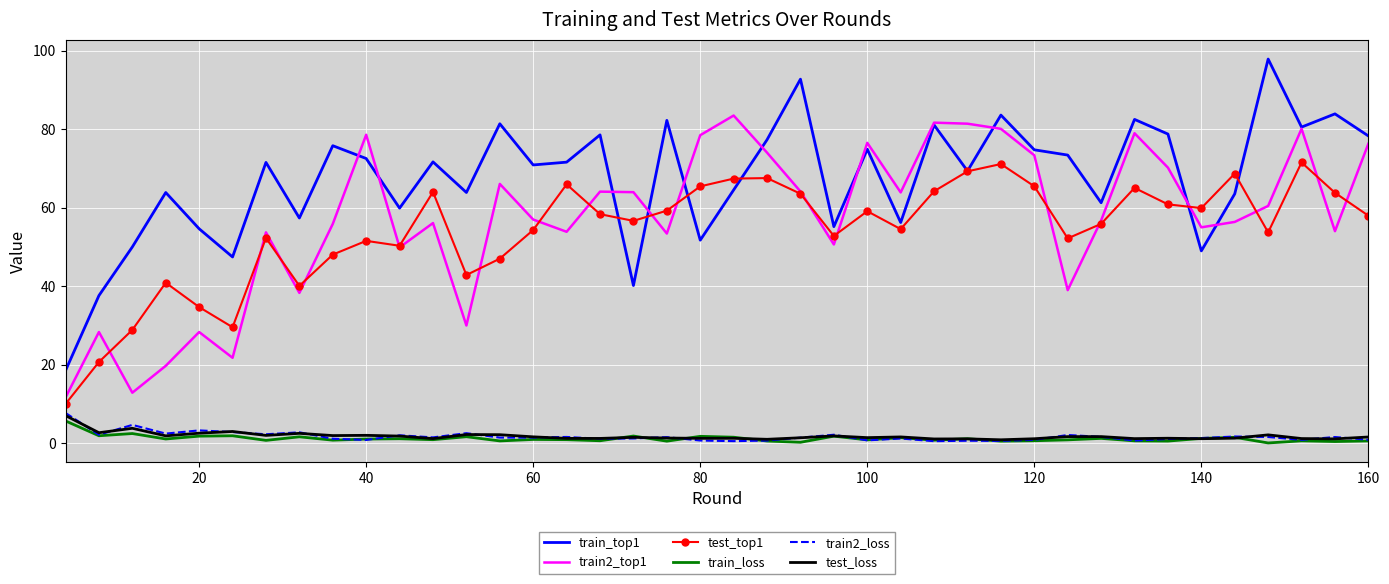

What are all the series names shown in the legend?

train_top1, train2_top1, test_top1, train_loss, train2_loss, test_loss